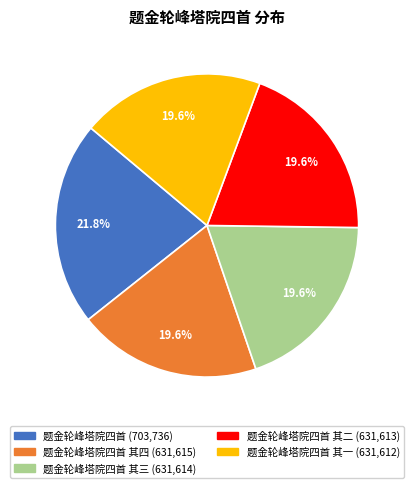

To the nearest percent, what is the average slice percentage?

20%